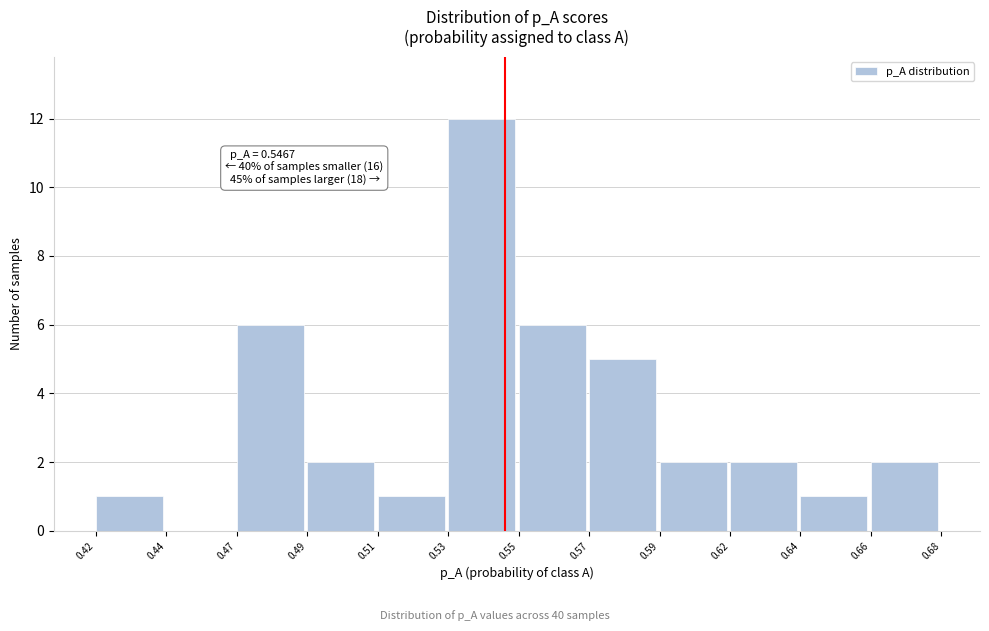

Reading left to right, extract all data points from this chart.

0.42=1	0.44=0	0.47=6	0.49=2	0.51=1	0.53=12	0.55=6	0.57=5	0.59=2	0.62=2	0.64=1	0.66=2